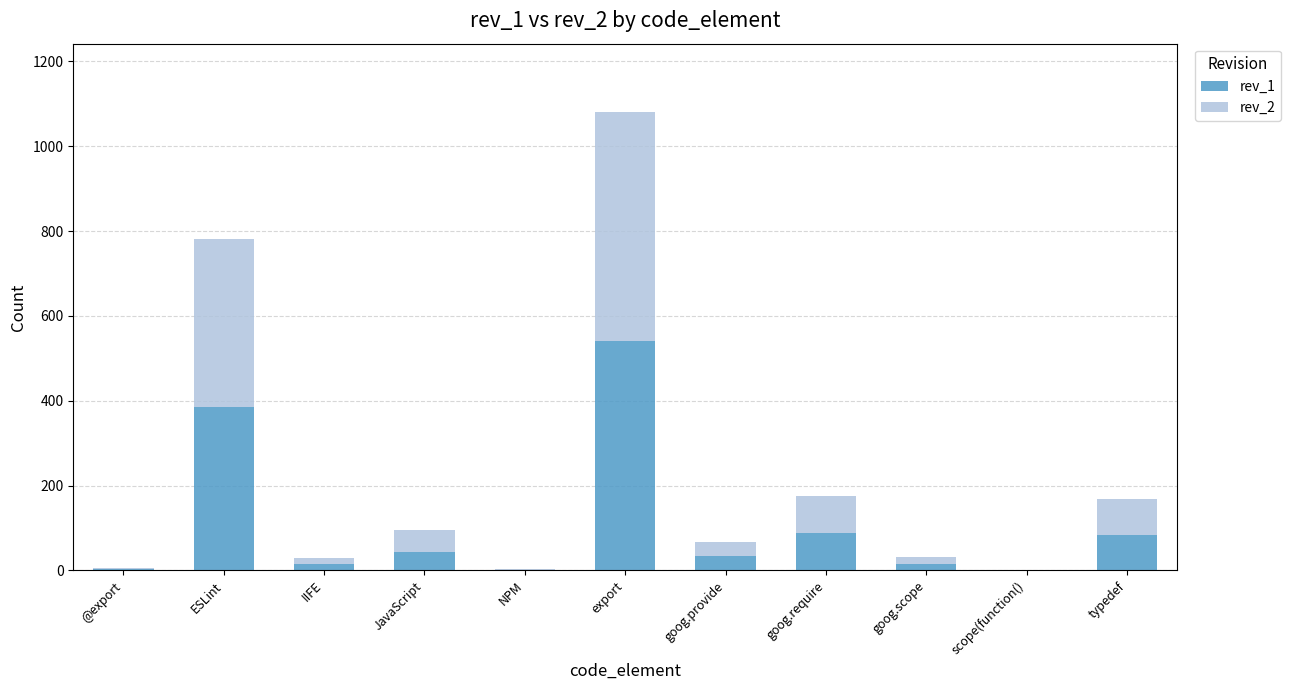

The rev_1 series shows 44 at JavaScript. True or false?

True